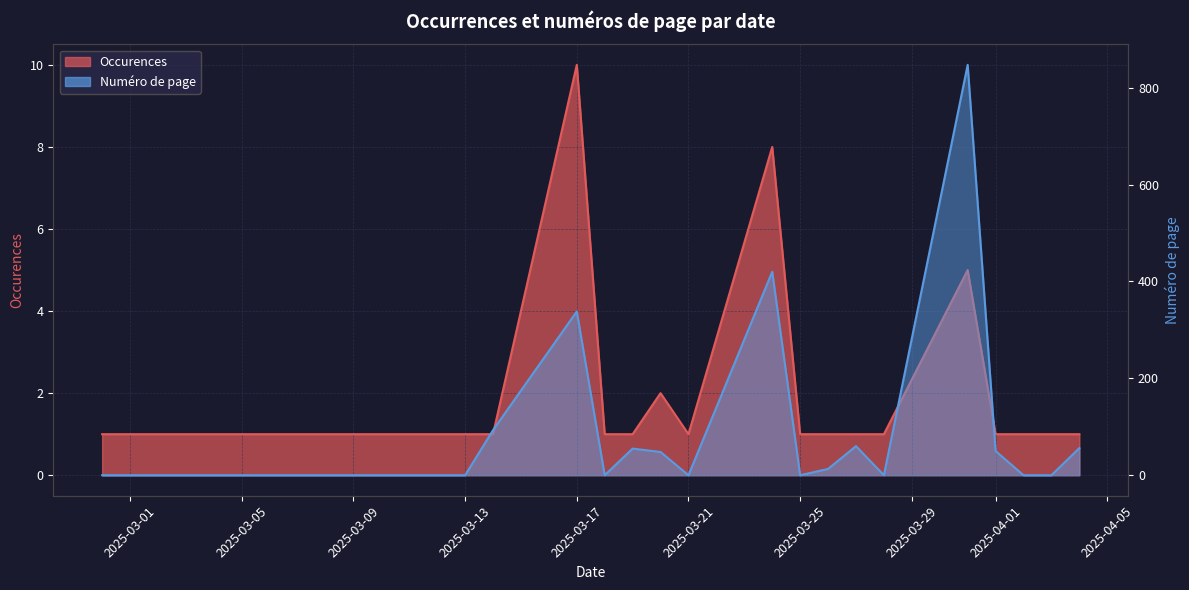

Does the chart have visible grid lines?

Yes